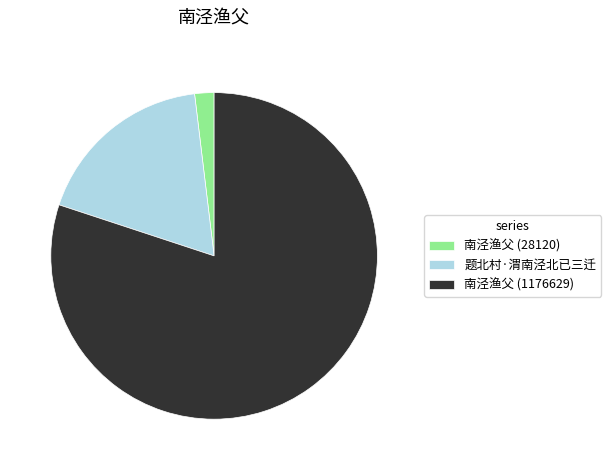

Do 题北村·渭南泾北已三迁 and 南泾渔父 (28120) together represent more than half of the pie?

No